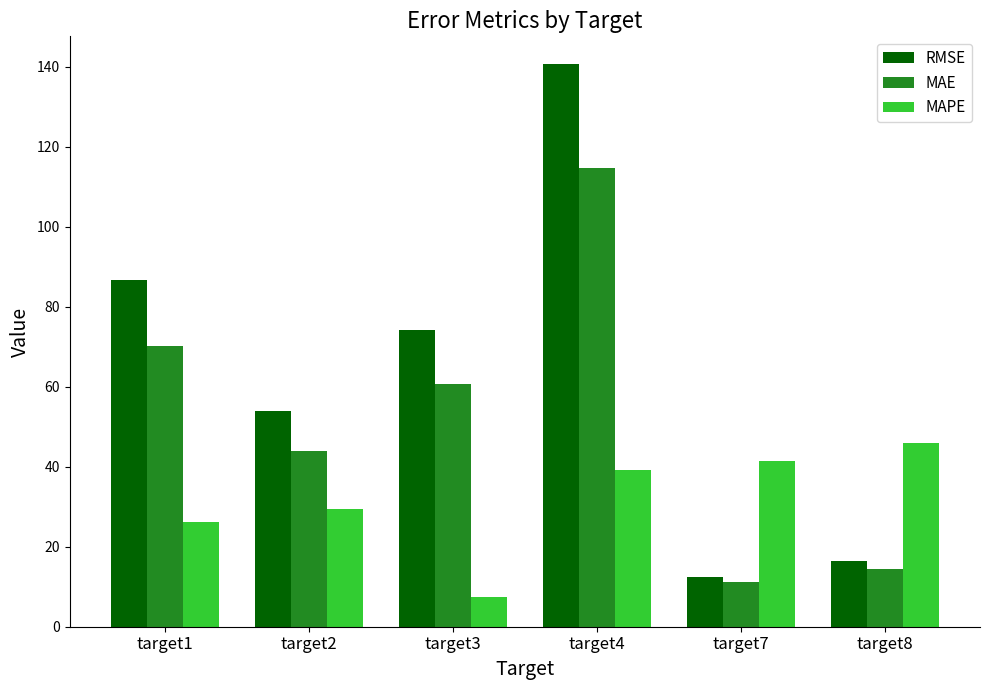

Reading right to left, what are all the values shown in this chart?

RMSE: 16.4	12.5	140.6	74.2	53.8	86.7
MAE: 14.5	11.2	114.8	60.7	43.9	70.3
MAPE: 45.8	41.3	39.1	7.3	29.5	26.3